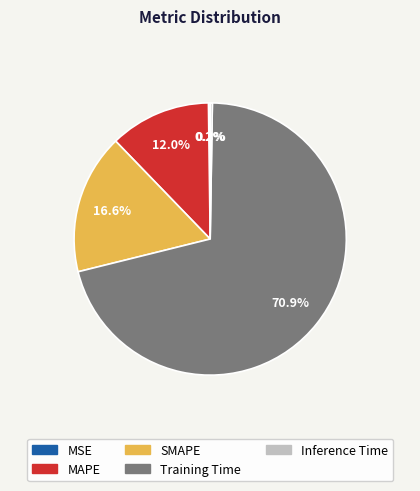

Does Training Time represent more than half of the total?

Yes